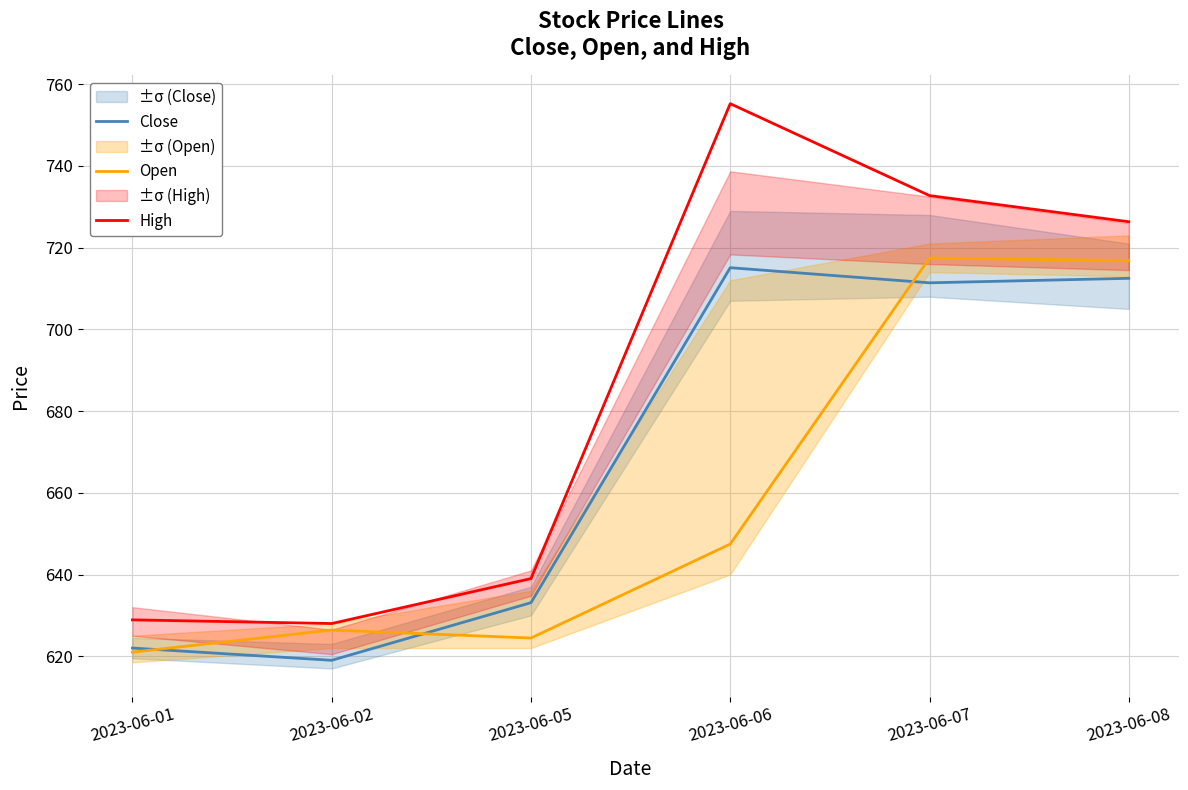

The value of Open at 2023-06-01 is 621.0. True or false?

True